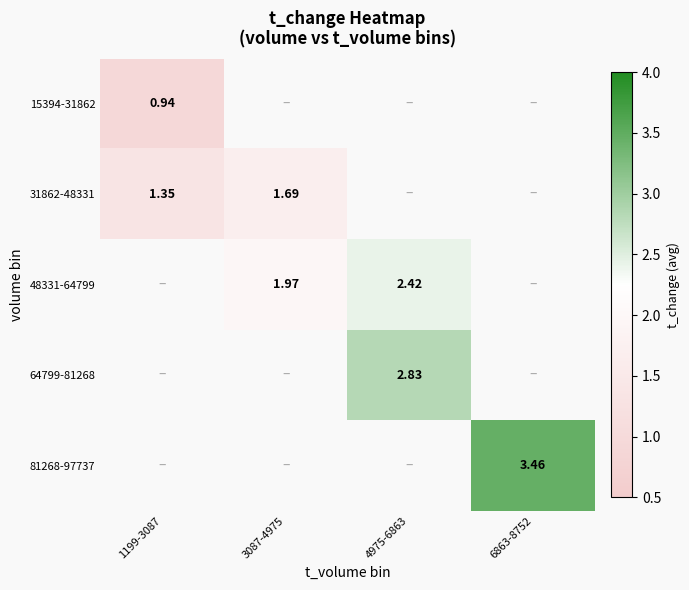

Rank the categories by 64799-81268 value from lowest to highest.

1199-3087, 3087-4975, 4975-6863, 6863-8752